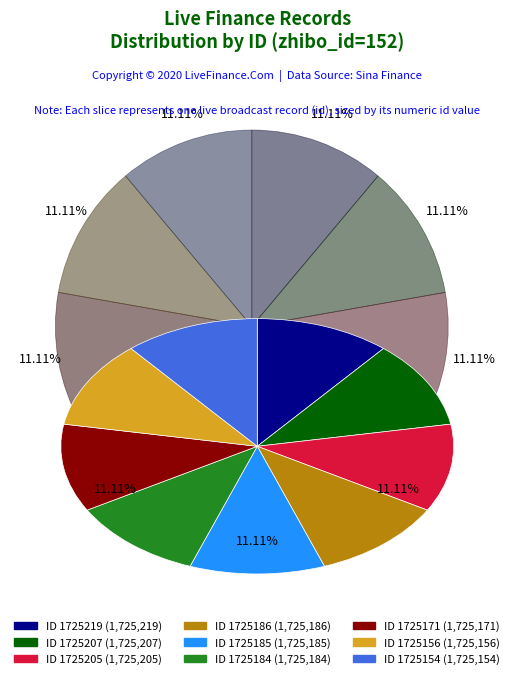

Is there a majority slice in this chart?

No